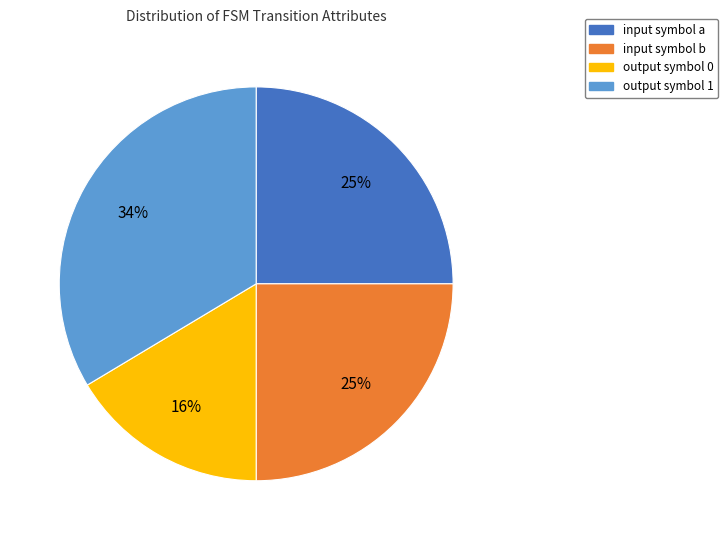

Which has a higher value, output symbol 1 or input symbol b?

output symbol 1